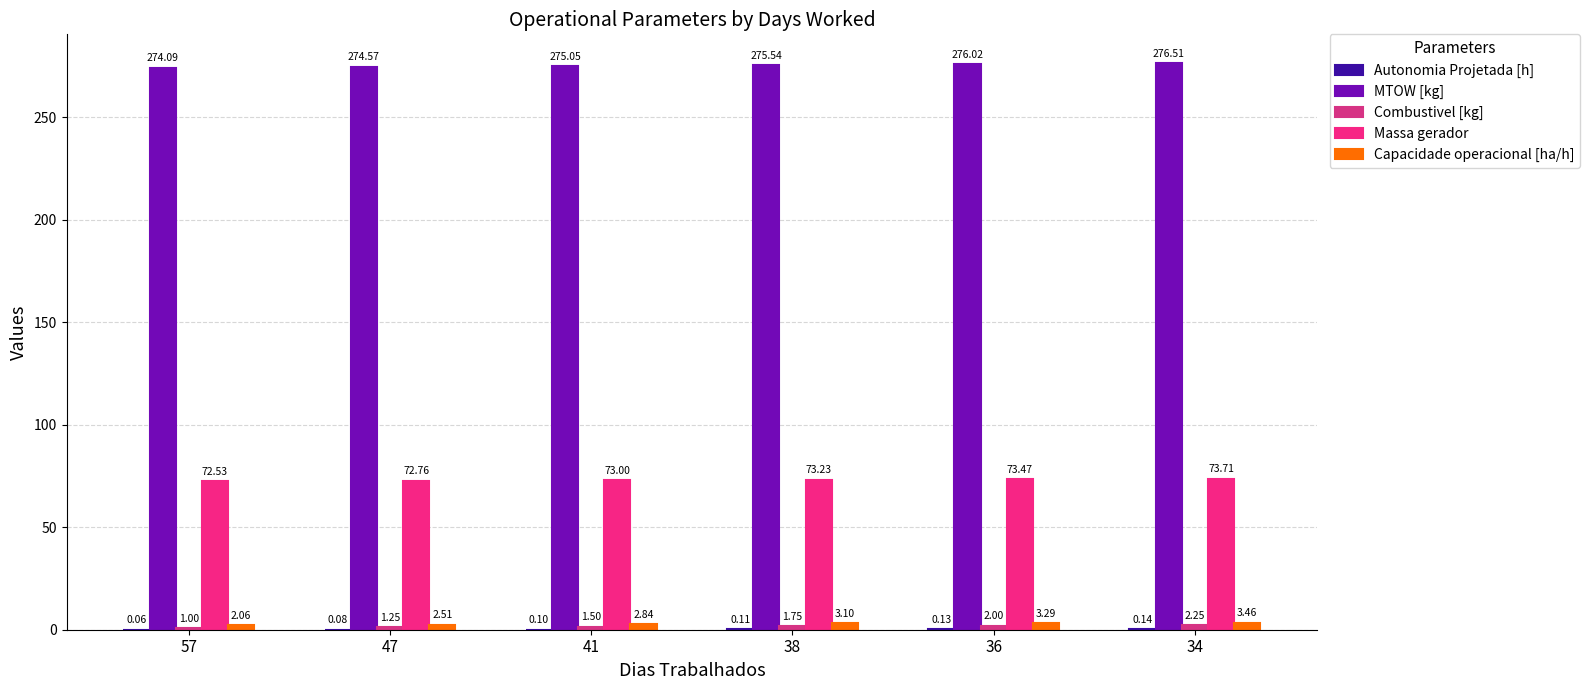

Which category has the lowest value in the MTOW [kg] series?

57